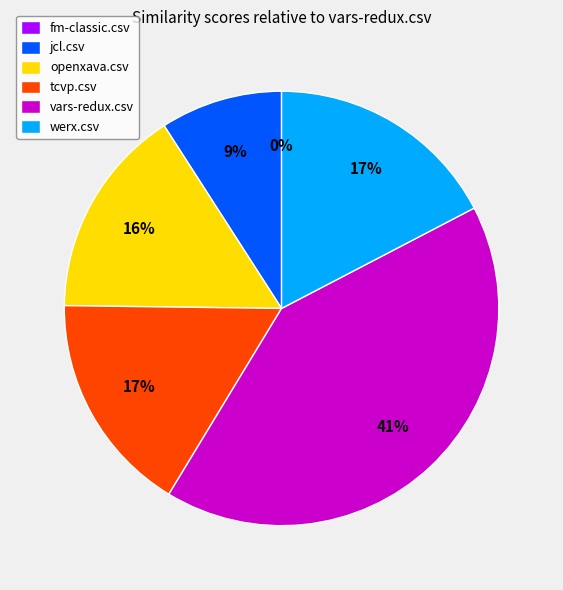

How many segments does this pie chart have?

6